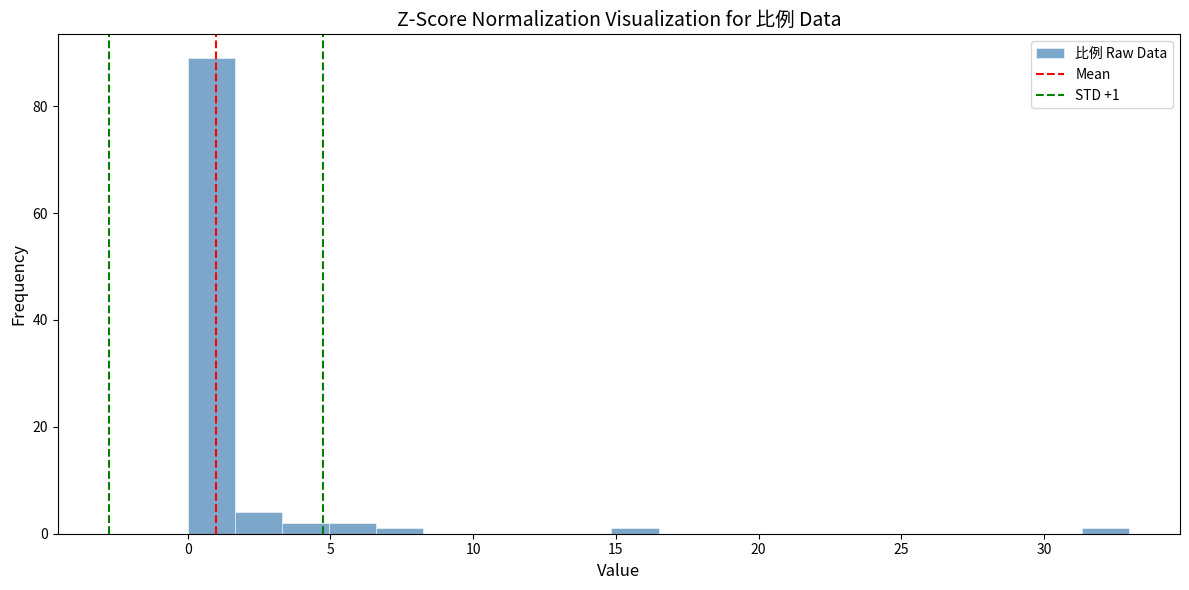

Read against the x-axis, roughly where is the centre of the tallest bar?

1.0